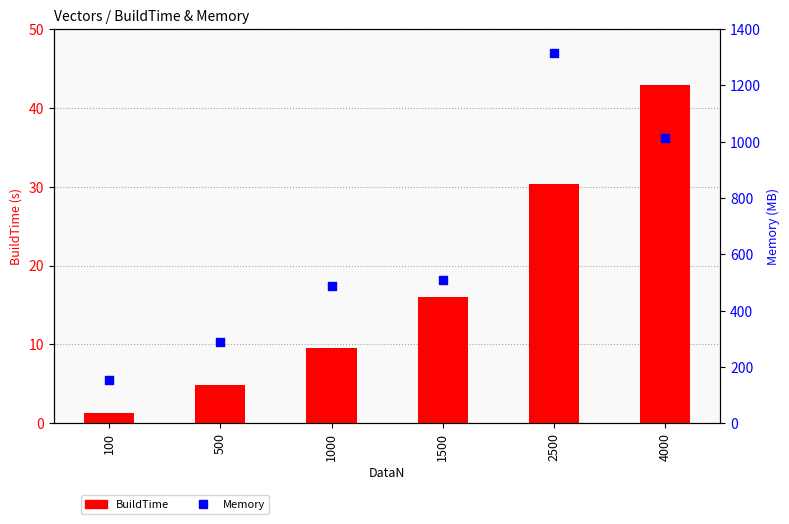

Which series contains the lowest Y value?

BuildTime